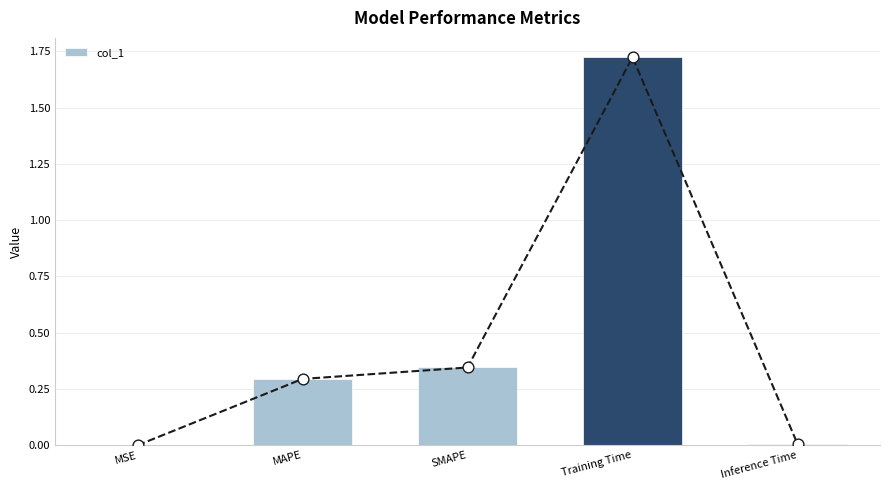

What is the change in value from SMAPE to Training Time?

+1.4